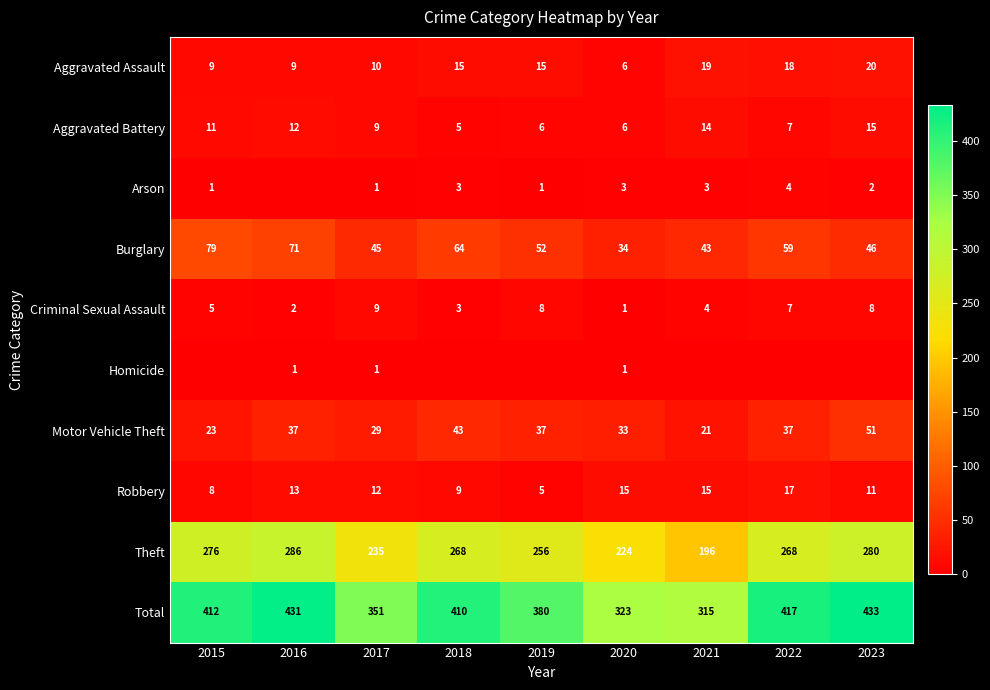

Is the value of Theft at 2021 greater than the value of Total at 2020?

No